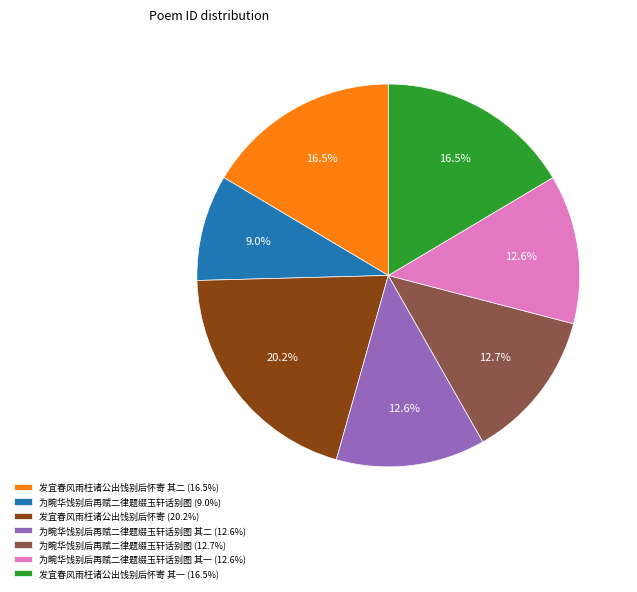

Between 为畹华饯别后再赋二律题缀玉轩话别图 其一 (12.6%) and 为畹华饯别后再赋二律题缀玉轩话别图 (9.0%), which is larger?

为畹华饯别后再赋二律题缀玉轩话别图 其一 (12.6%)